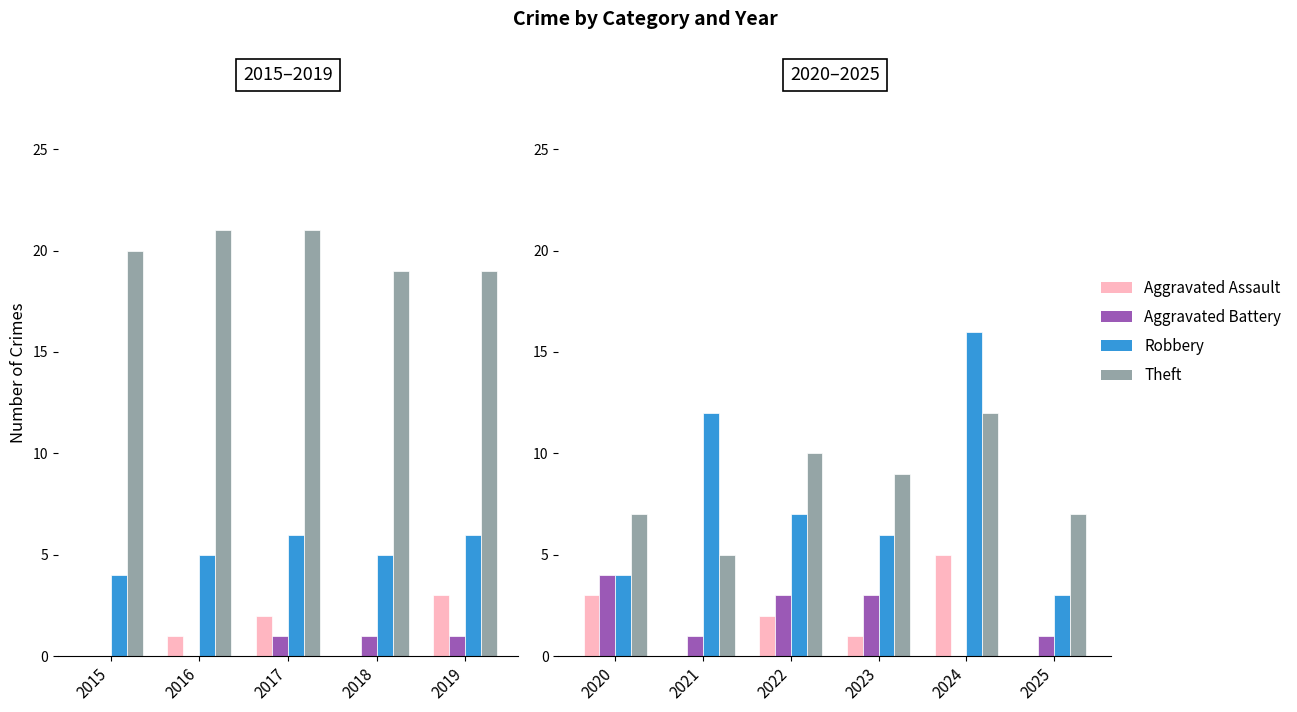

What is the difference between the maximum and minimum values in the Aggravated Assault series?

5